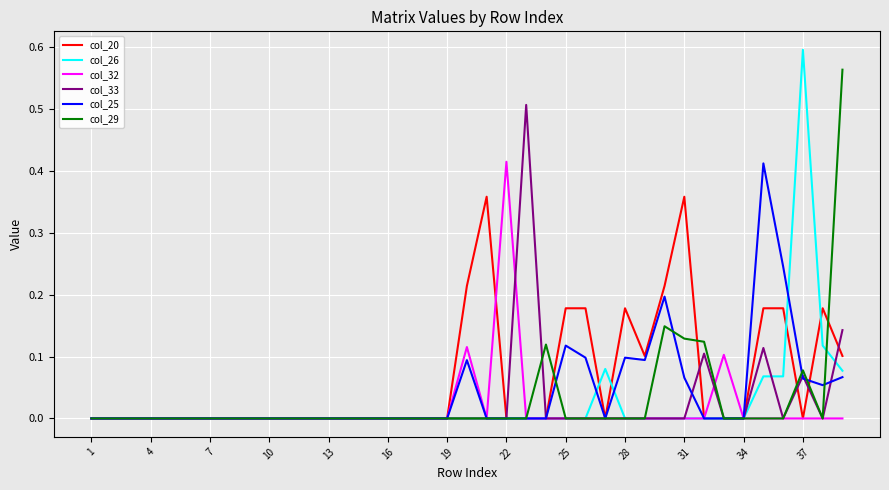

What are all the series names shown in the legend?

col_20, col_26, col_32, col_33, col_25, col_29